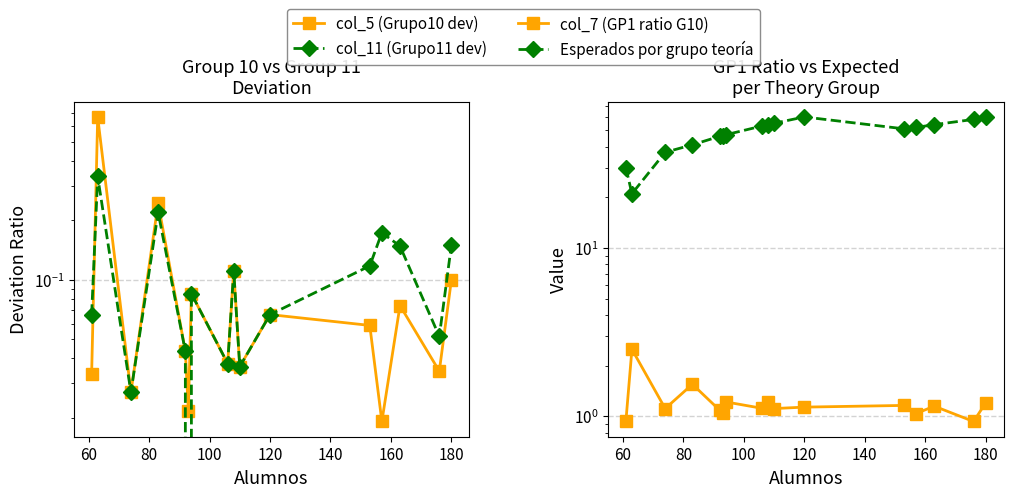

Rank the series by their maximum value, from lowest to highest.

col_11 (Grupo11 dev), col_5 (Grupo10 dev), col_7 (GP1 ratio G10), Esperados por grupo teoría